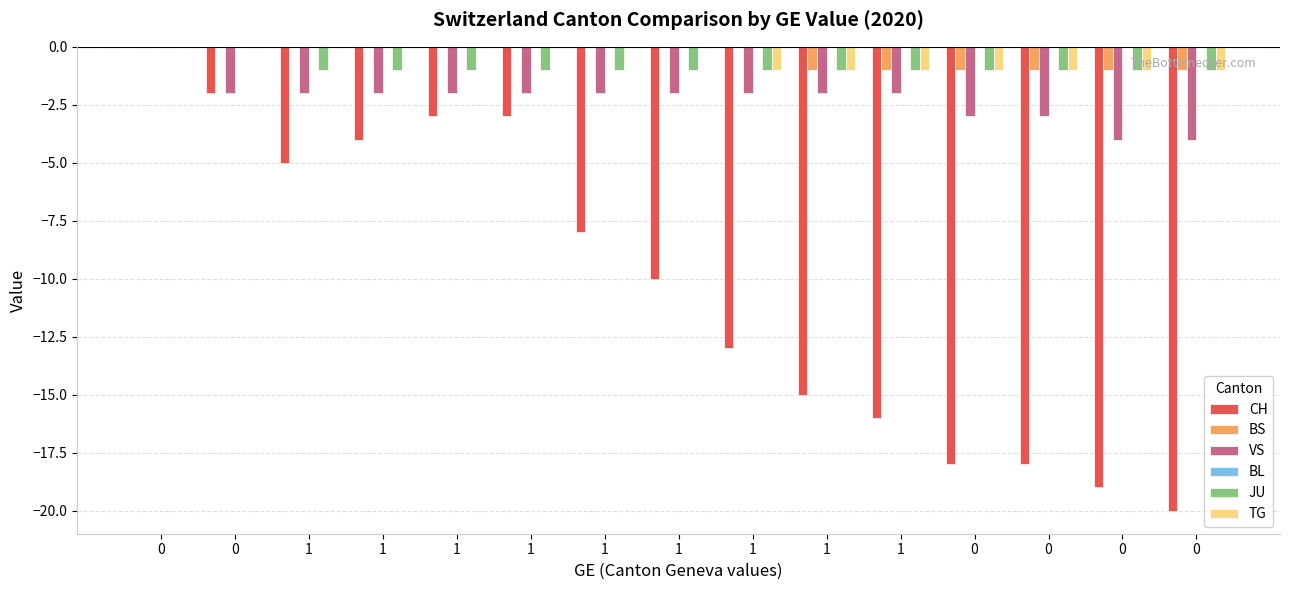

What is the total value across all series at 1?

-8